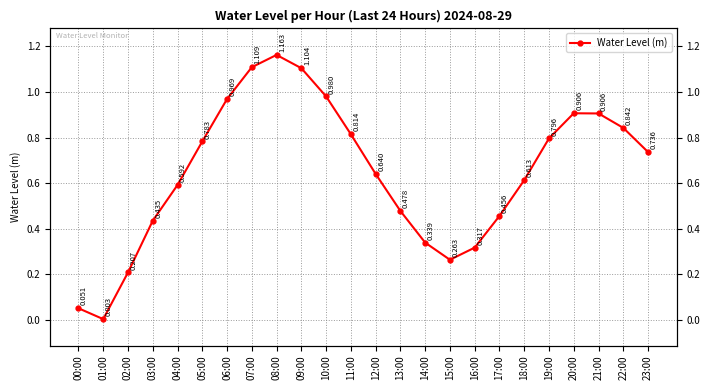

Is it true that the value at 06:00 is 0.2?

False